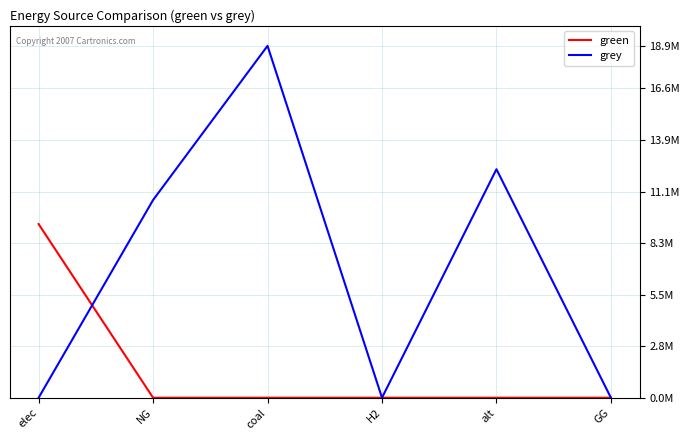

List the labels in order of grey value, largest first.

coal, alt, NG, elec, H2, GG